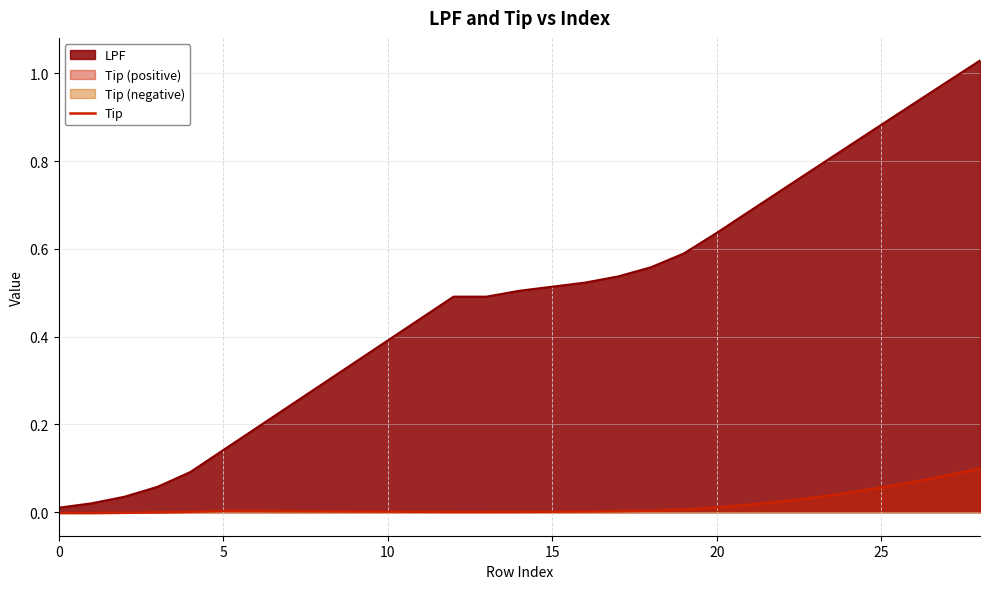

True or false: the data shows 0.1 at 26.

False